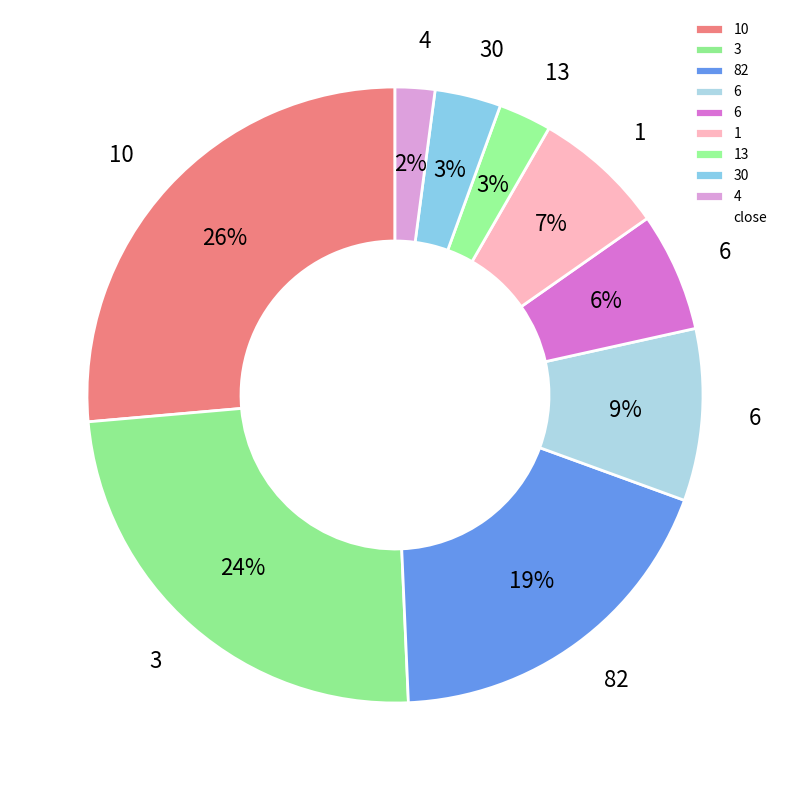

Is there a majority slice in this chart?

No